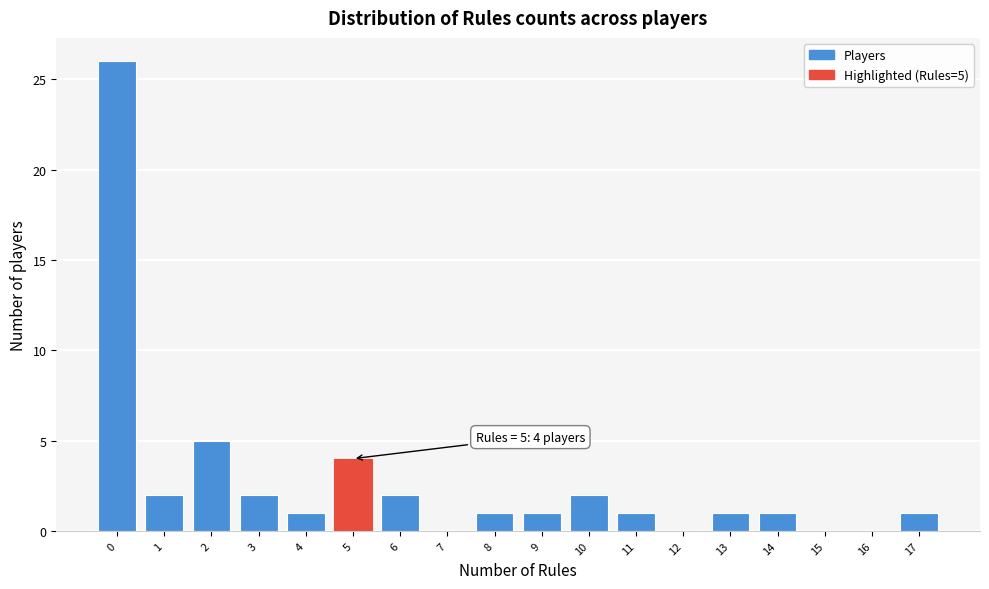

Reading right to left, transcribe all the data shown in this chart.

17=1	16=0	15=0	14=1	13=1	12=0	11=1	10=2	9=1	8=1	7=0	6=2	5=4	4=1	3=2	2=5	1=2	0=26